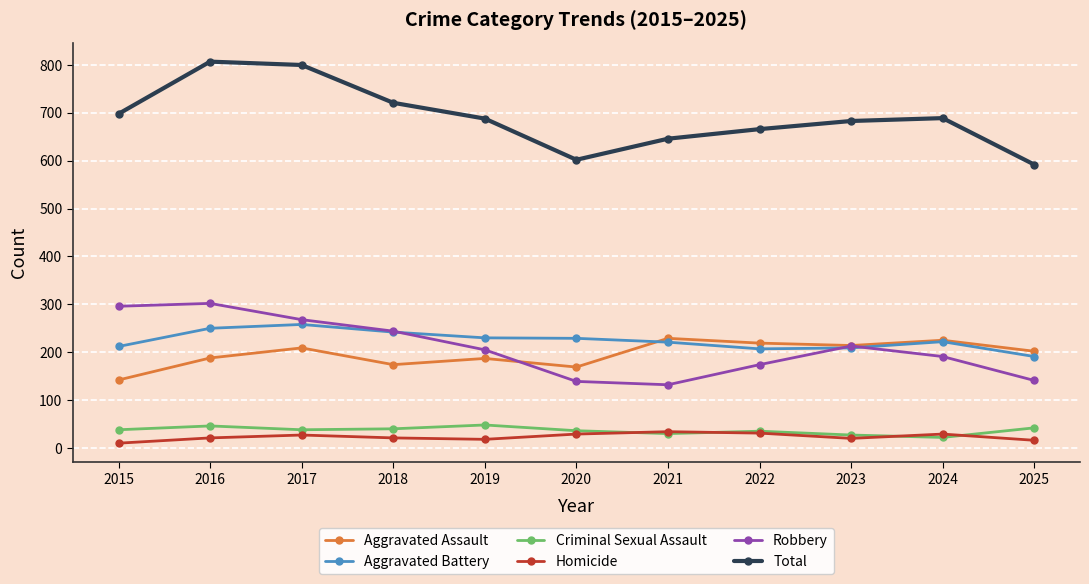

Count the number of data series in this chart.

6